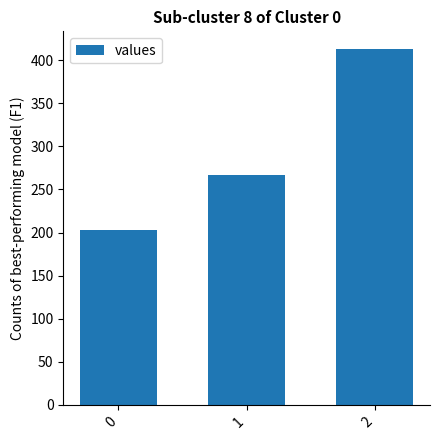

Which category has the highest value across all series?

2